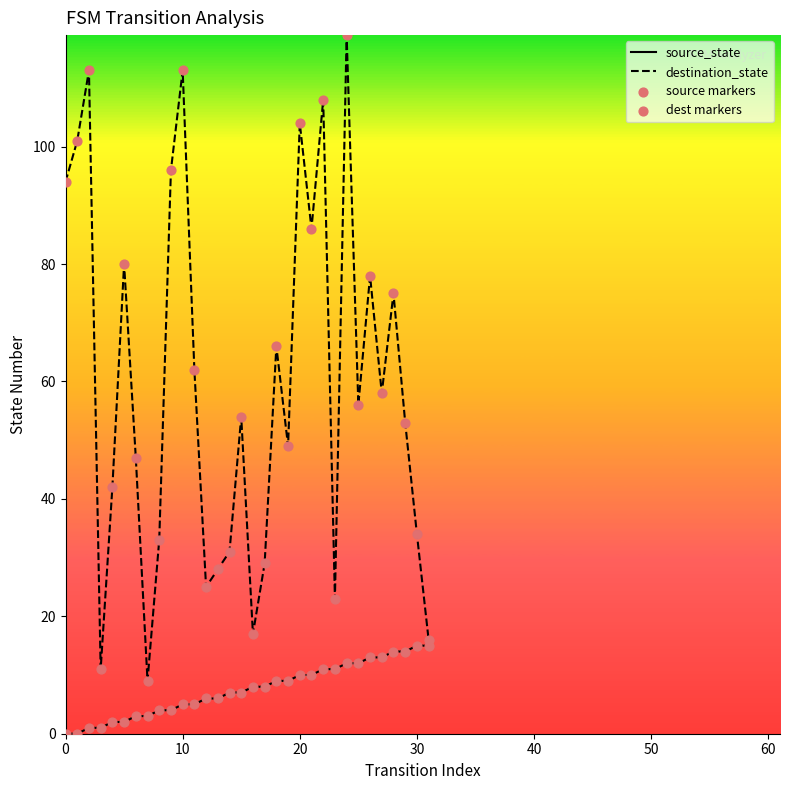

Which series has the widest spread of values?

destination_state